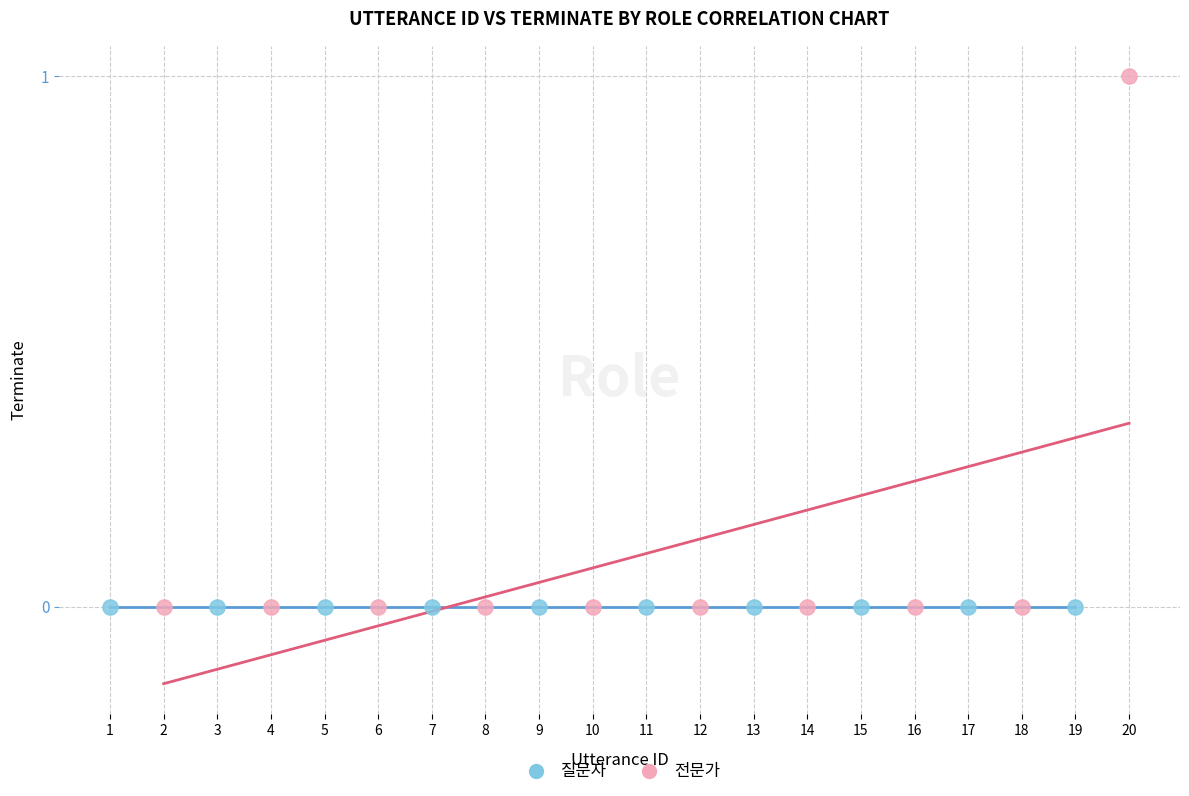

Which series reaches the maximum Y coordinate?

전문가